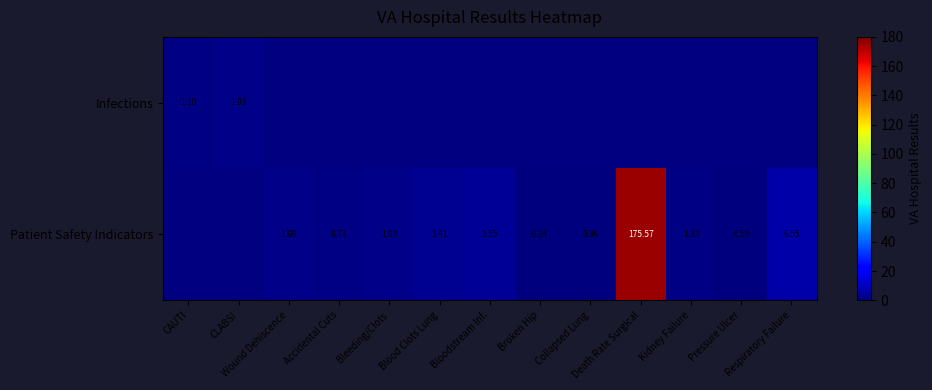

Which series has the largest range (max minus min)?

Infections